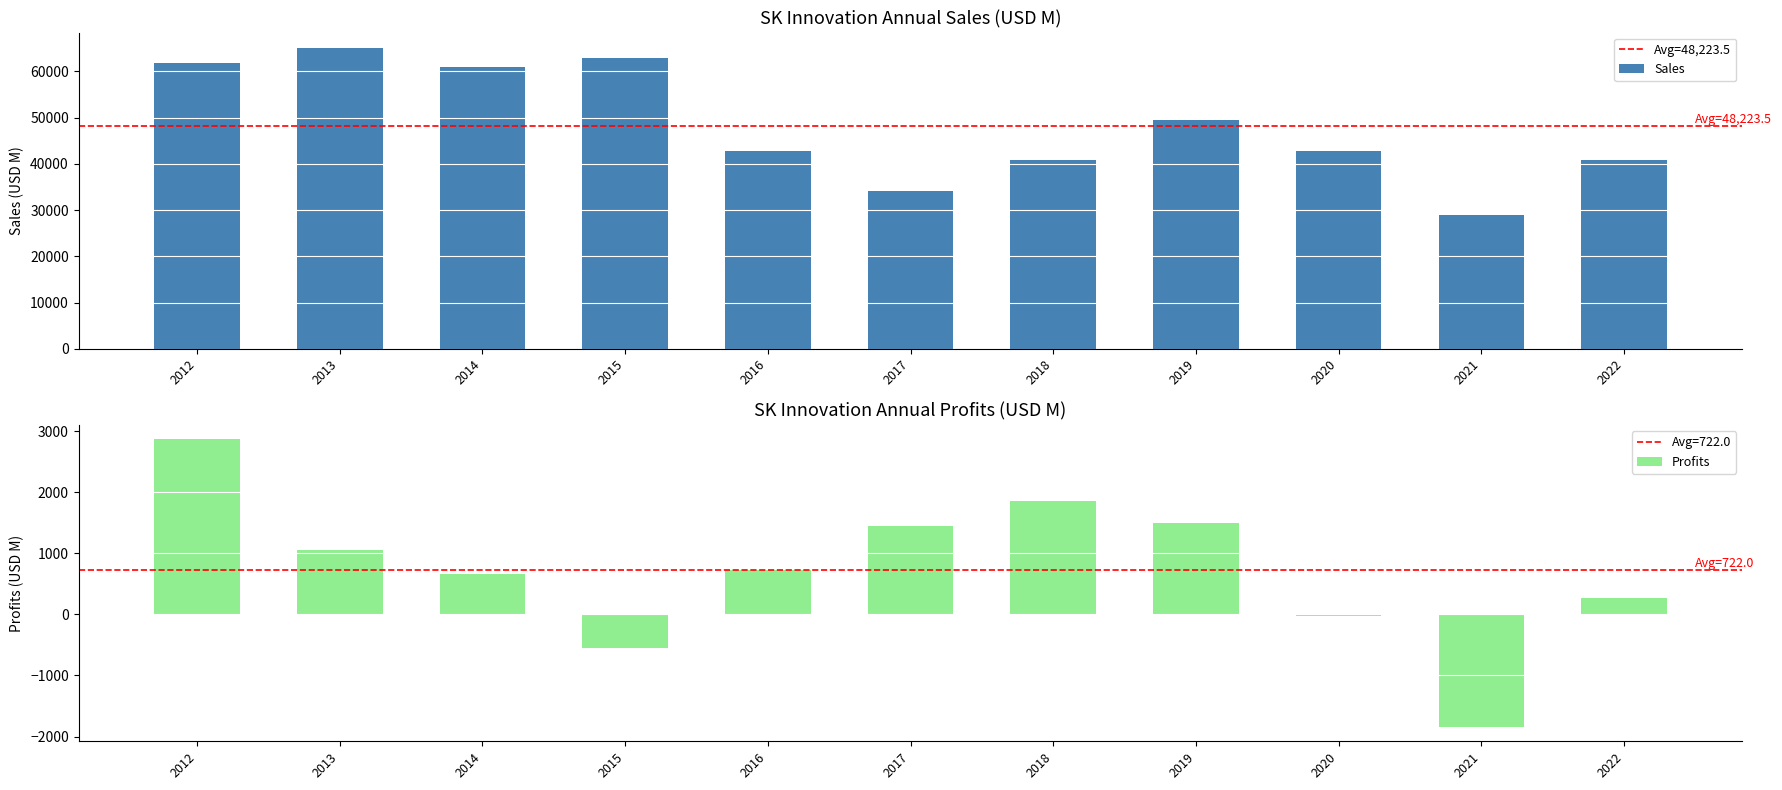

Reading left to right, extract all data points from this chart.

Sales: 2012=61774.0	2013=65132.0	2014=60899.0	2015=62782.0	2016=42725.0	2017=34064.0	2018=40920.0	2019=49532.0	2020=42769.0	2021=28956.0	2022=40905.0
Profits: 2012=2863.2	2013=1053.0	2014=667.6	2015=-558.3	2016=720.0	2017=1440.6	2018=1860.9	2019=1501.0	2020=-30.6	2021=-1841.5	2022=266.0